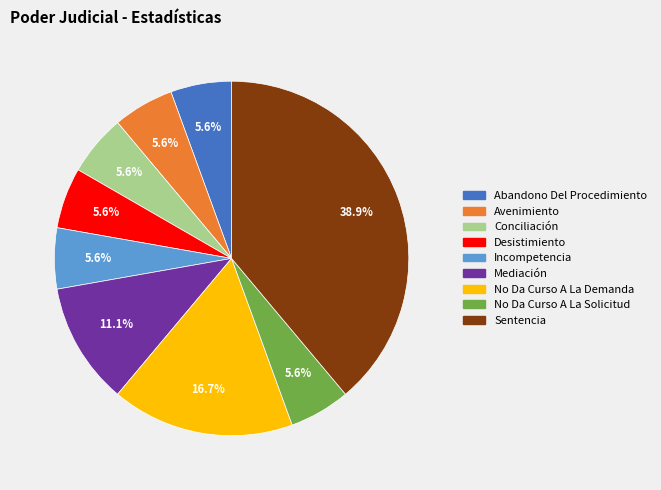

What percentage is the No Da Curso A La Demanda slice, to the nearest percent?

17%